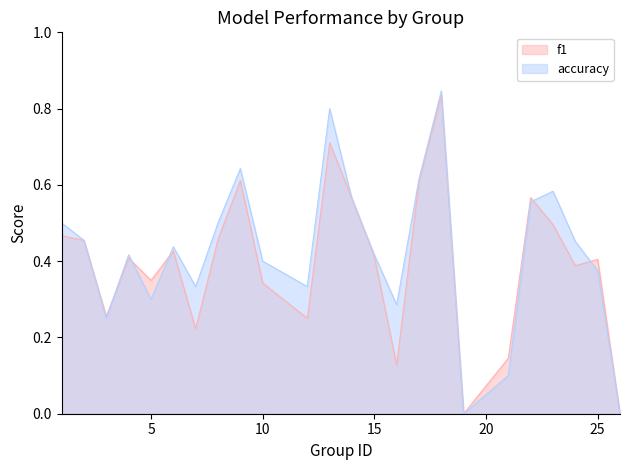

Between 23 and 25, which series saw the biggest shift?

accuracy